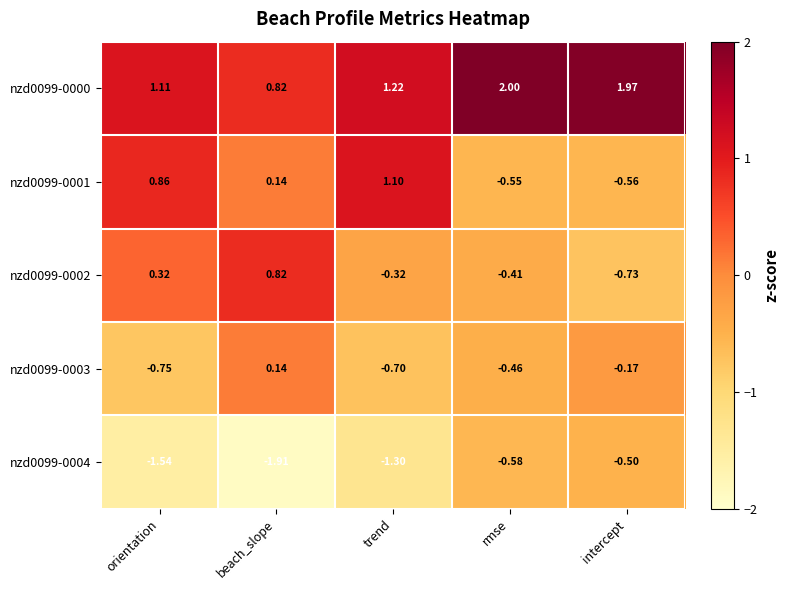

At which label does nzd0099-0002 reach its peak?

beach_slope